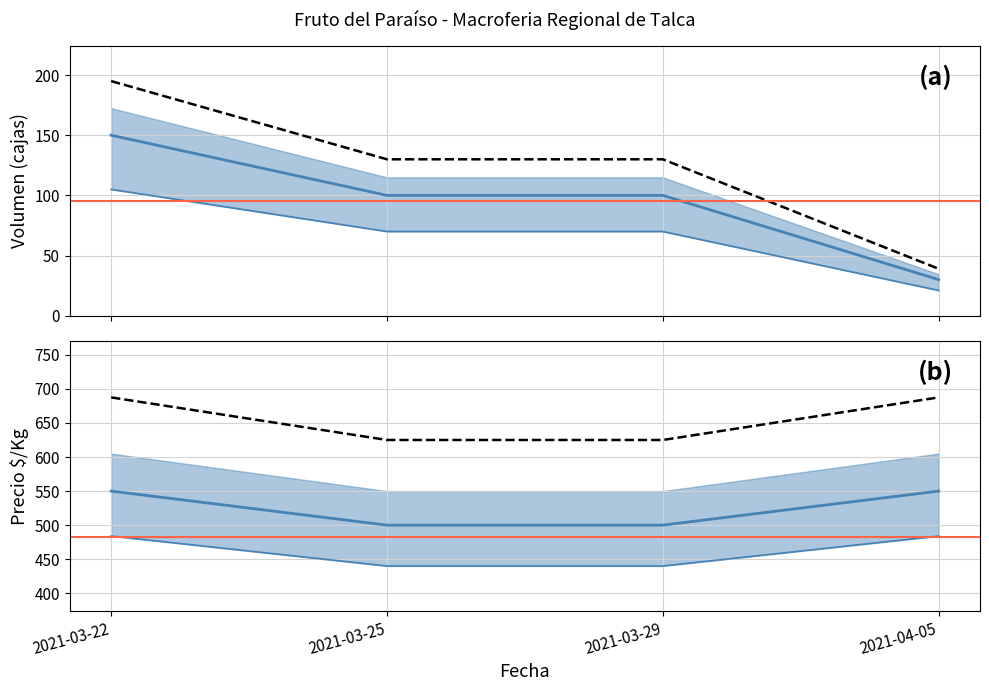

What position from the right is 2021-03-25?

3